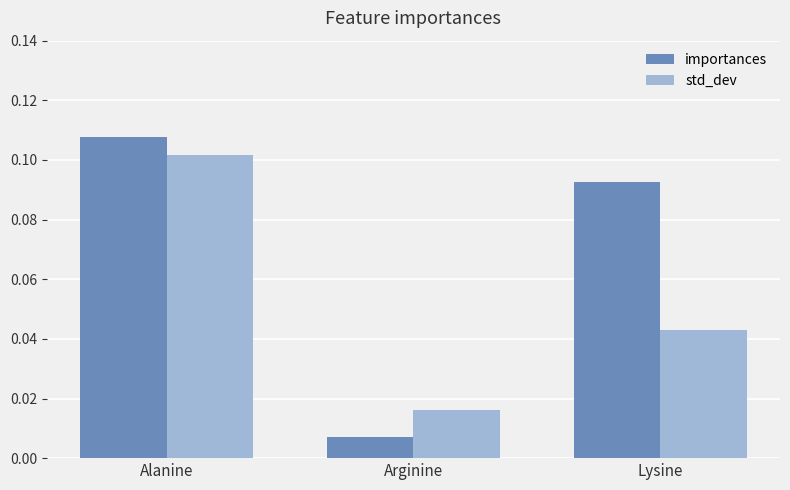

Which label corresponds to the largest value in the chart?

Alanine